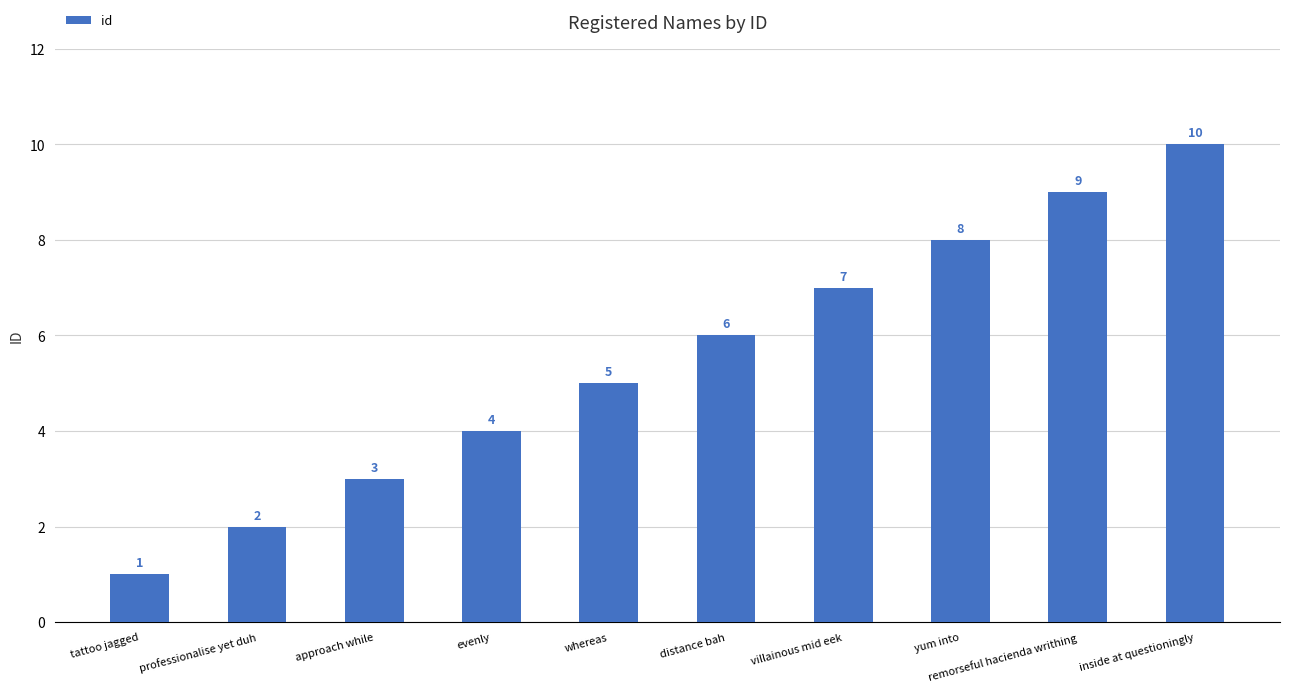

What is the average value?

6